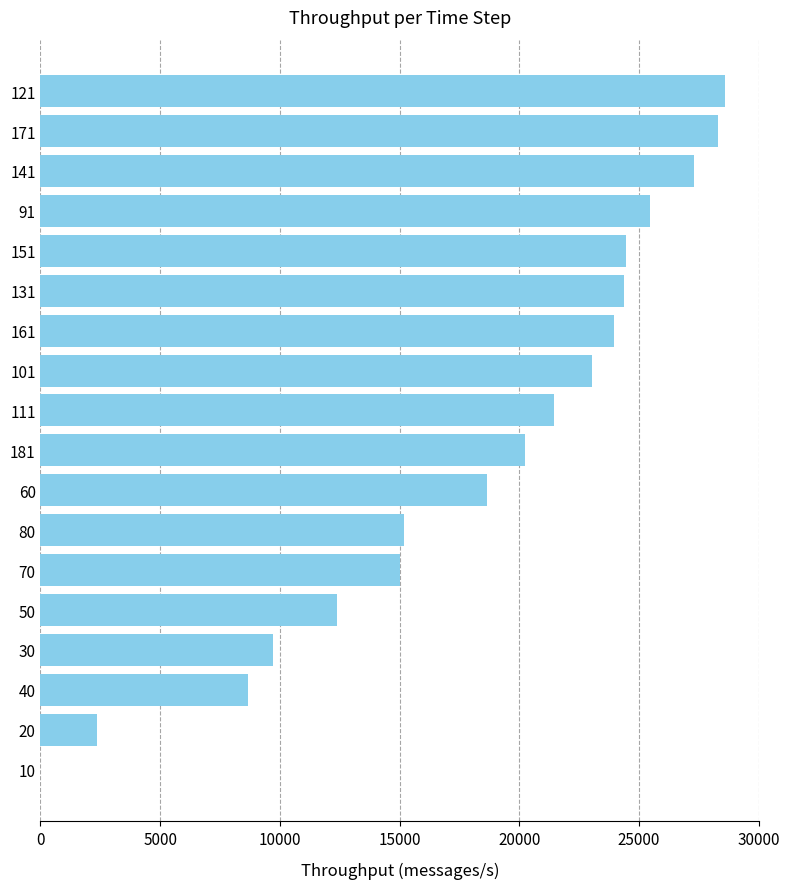

What is the ratio of the value at 131 to the value at 181?

1.2